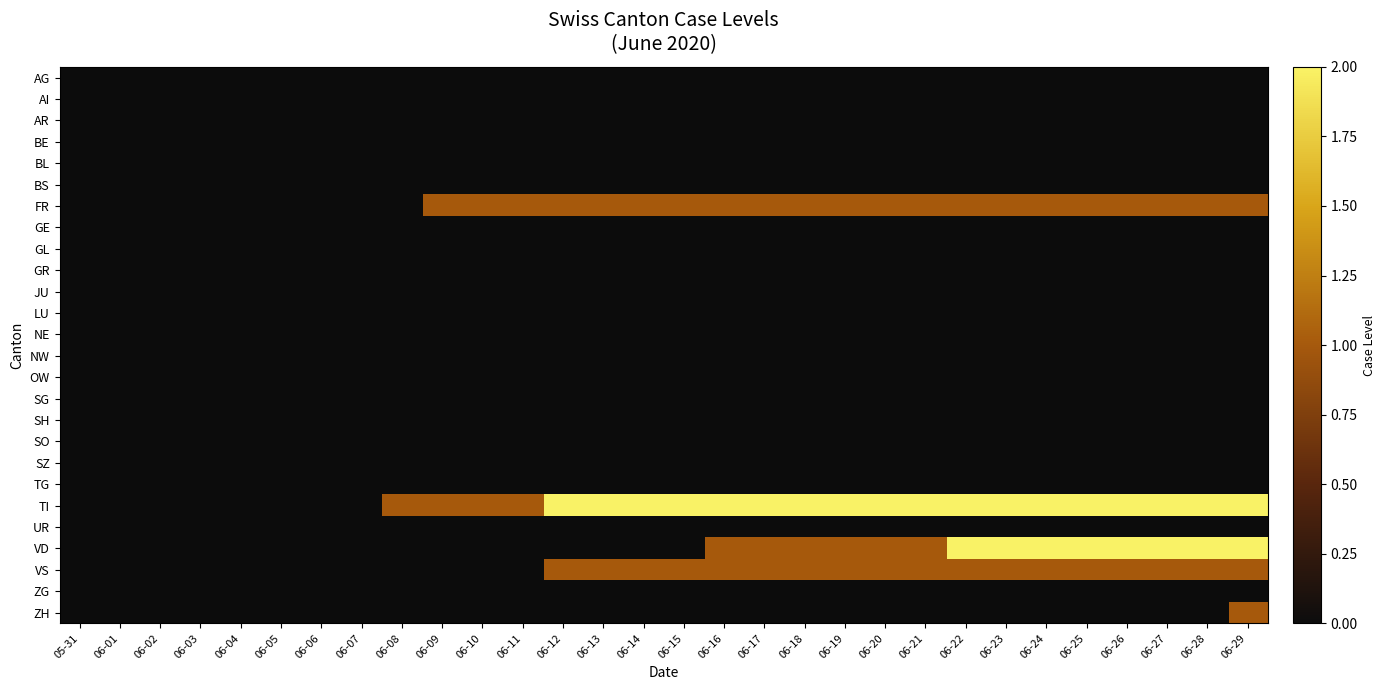

Rank the series at 06-11 from lowest to highest value.

AG, AI, AR, BE, BL, BS, GE, GL, GR, JU, LU, NE, NW, OW, SG, SH, SO, SZ, TG, UR, VD, VS, ZG, ZH, FR, TI